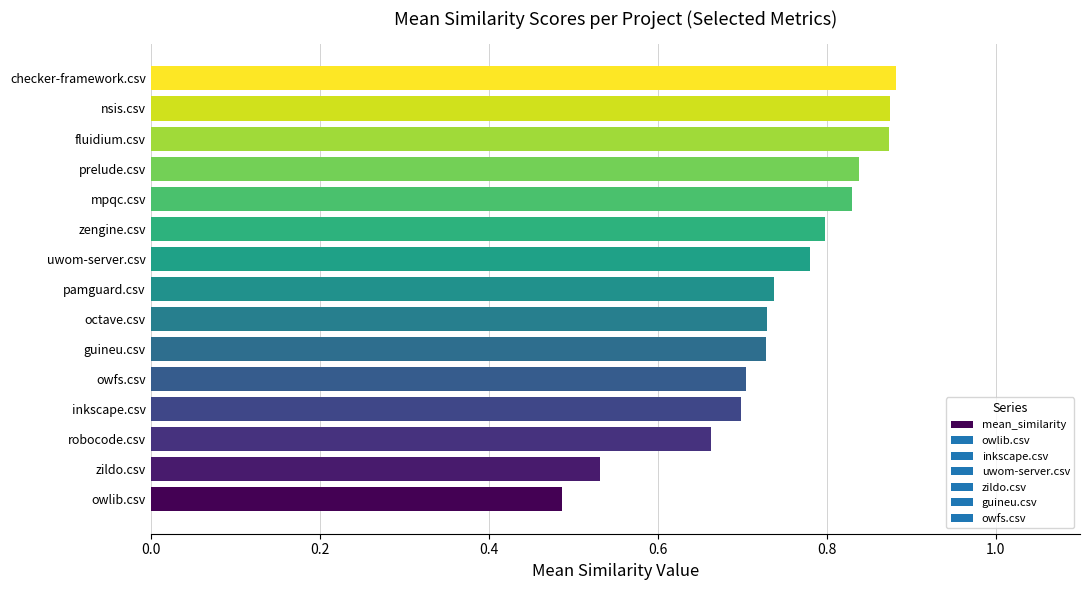

Does the chart contain any negative values?

No